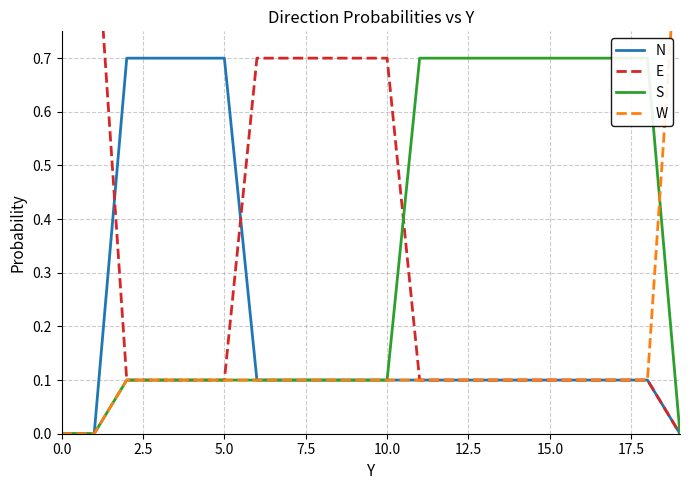

What is the sum of all N values?

4.1